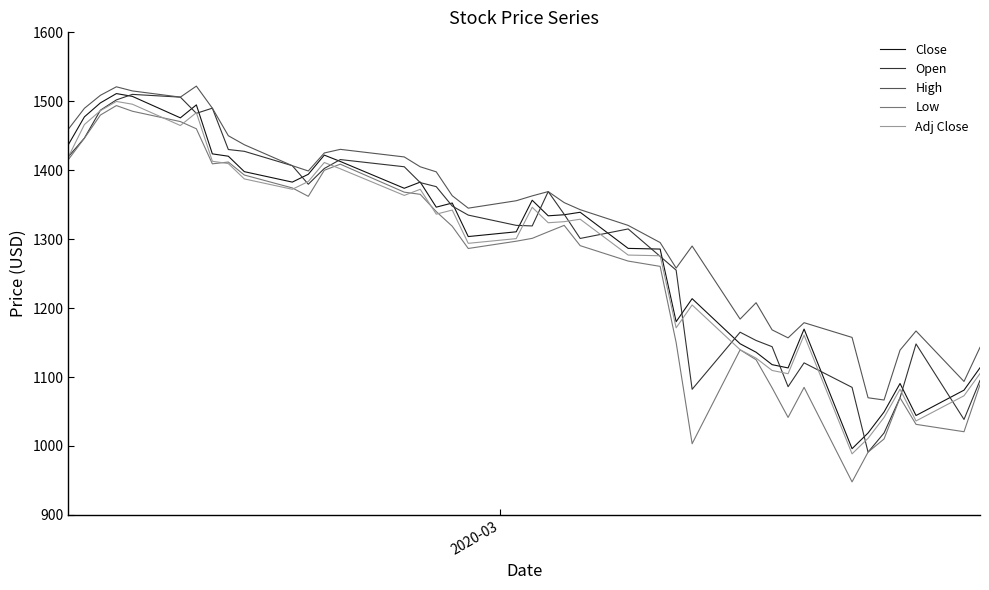

What is the difference between the maximum and minimum values in the Close series?

515.1